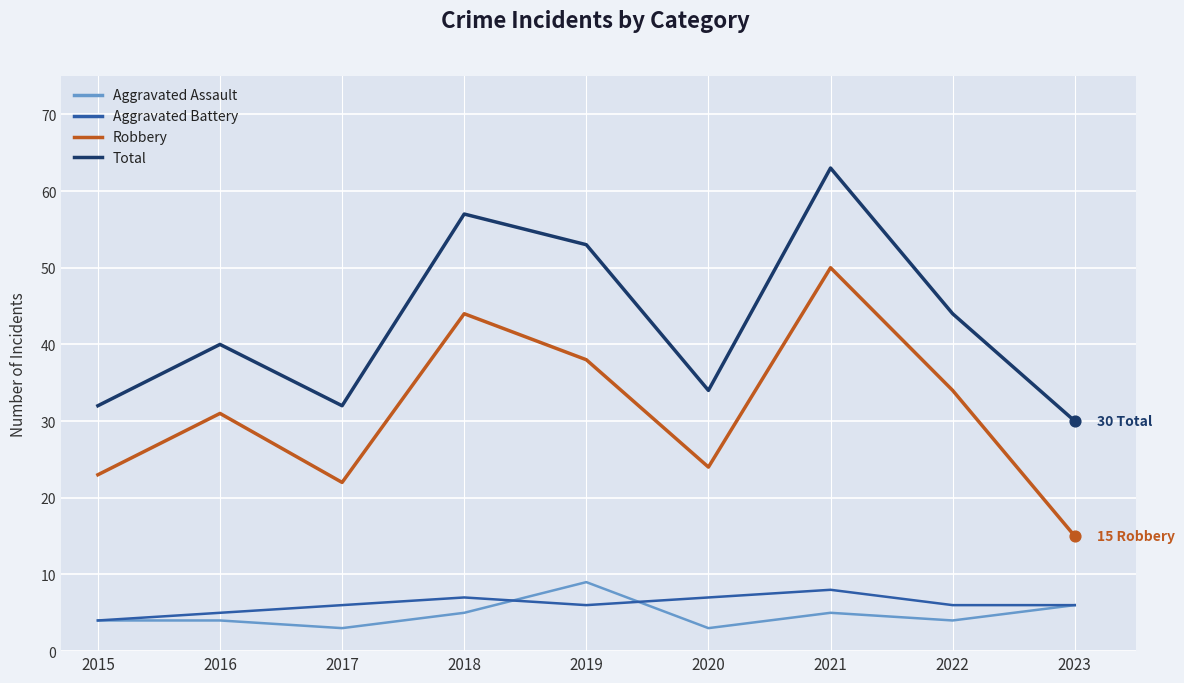

Between 2018 and 2023, which series saw the biggest shift?

Robbery